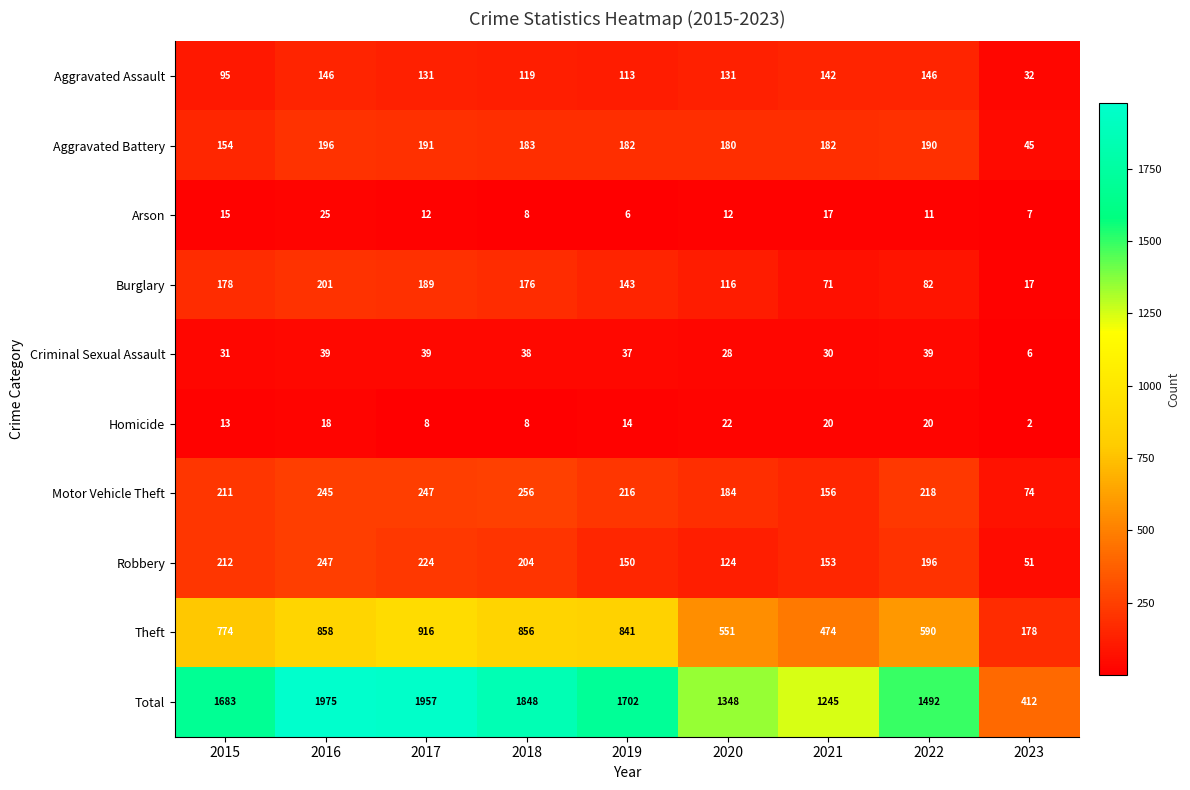

List the series in order of their peak value, lowest first.

Homicide, Arson, Criminal Sexual Assault, Aggravated Assault, Aggravated Battery, Burglary, Robbery, Motor Vehicle Theft, Theft, Total